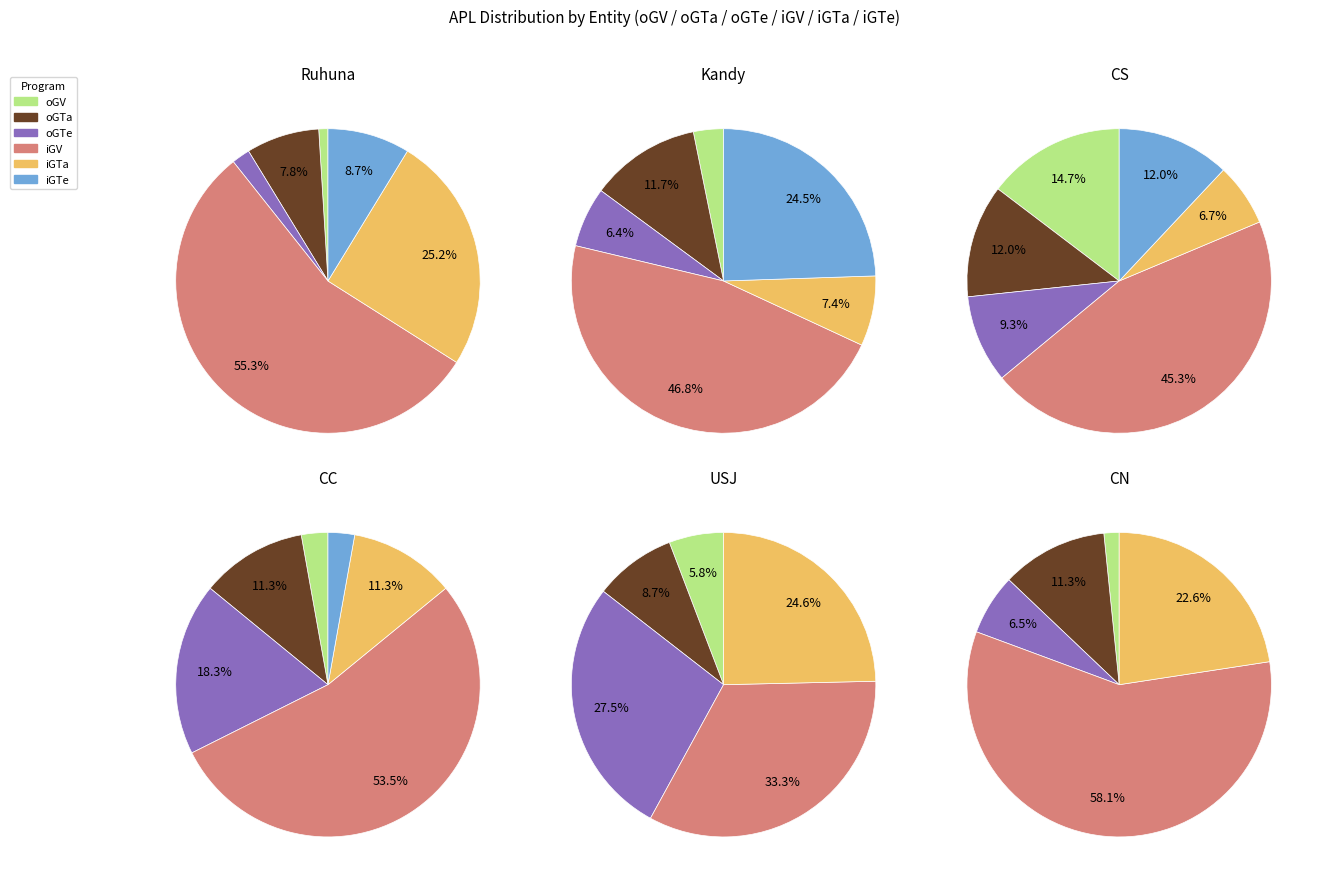

Between CS and Kandy, which series saw the biggest shift?

iGTe